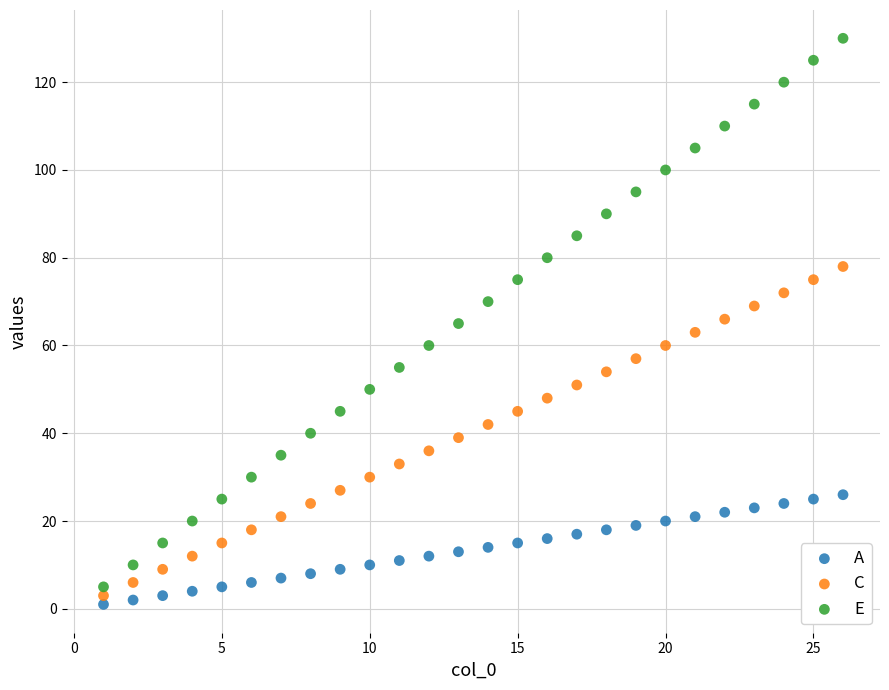

What is the X range (max minus min) for the scatter plot?

25